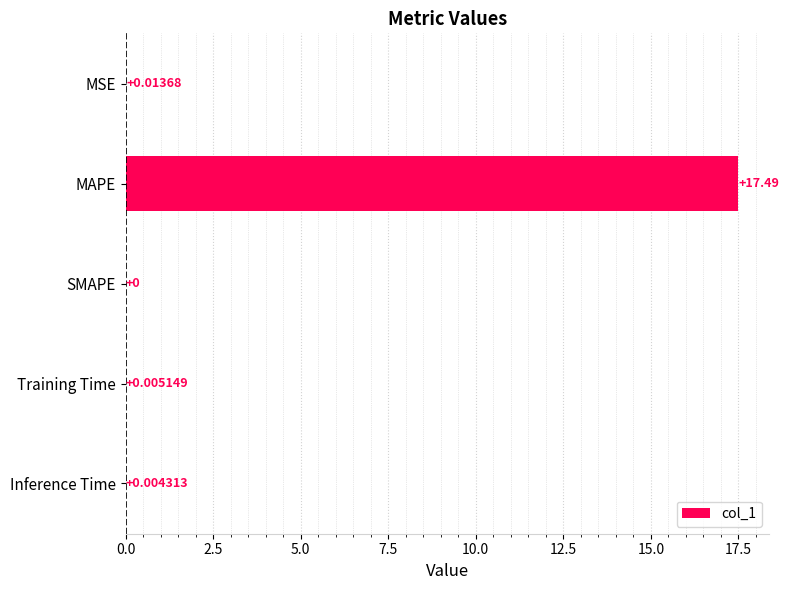

Between SMAPE and MAPE, which is larger?

MAPE